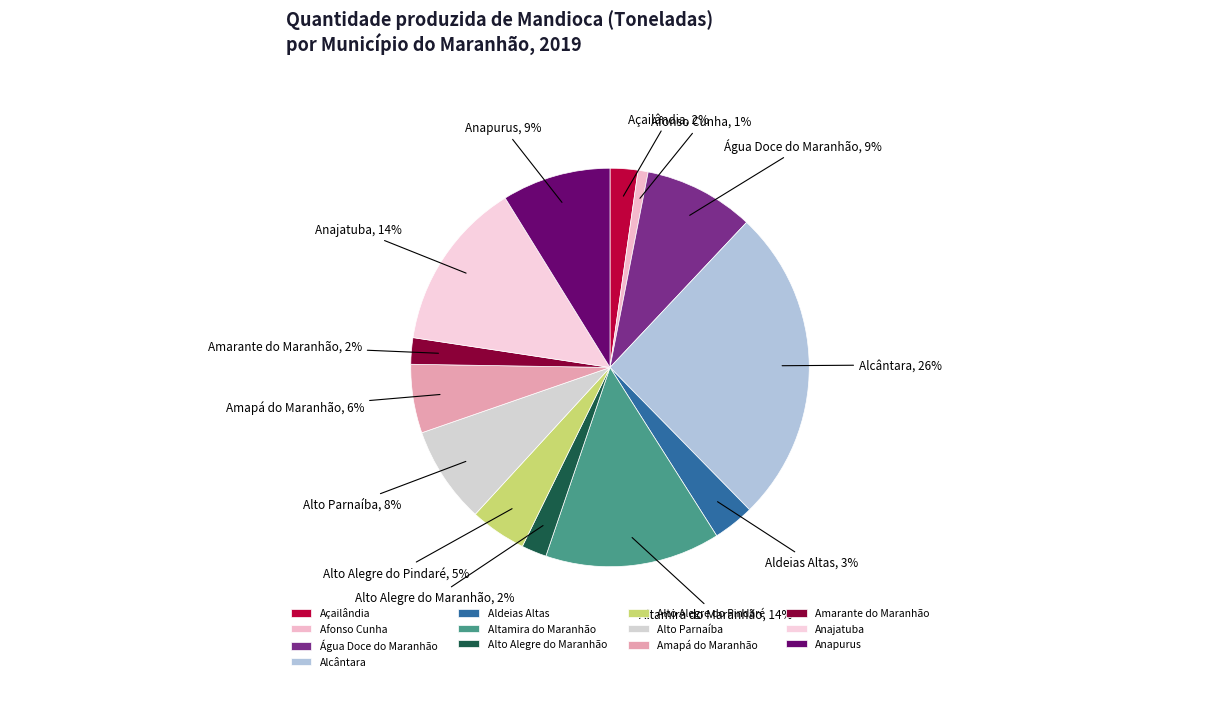

To the nearest percent, what portion does Alcântara represent?

26%